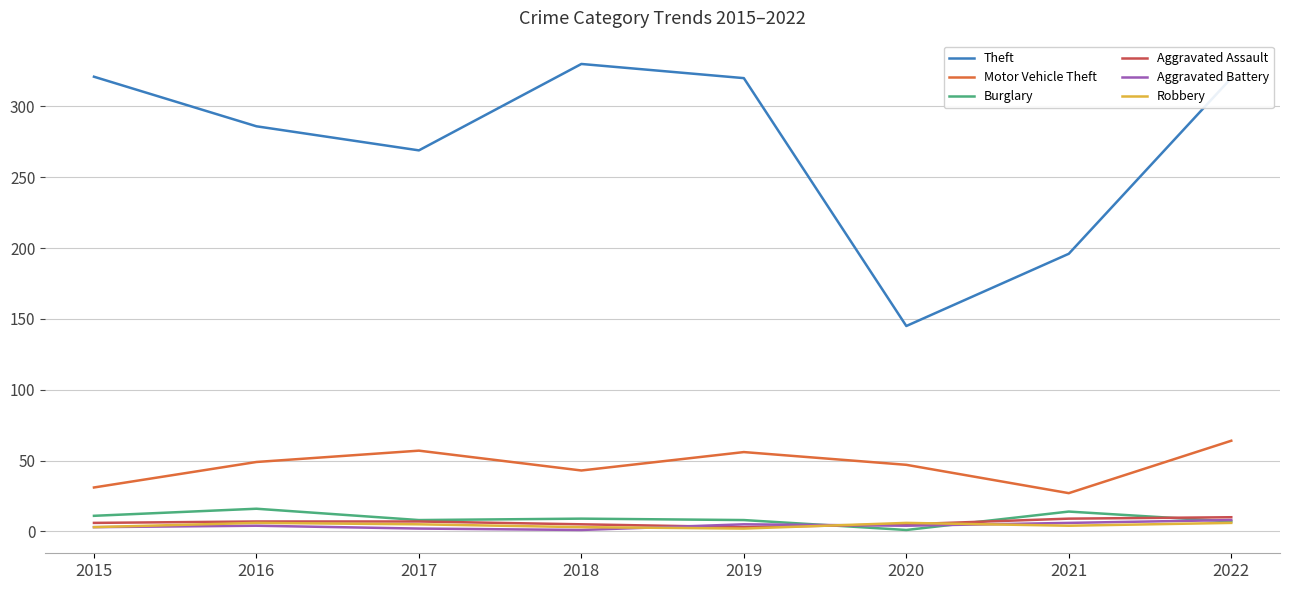

Which series has the largest total across all categories?

Theft